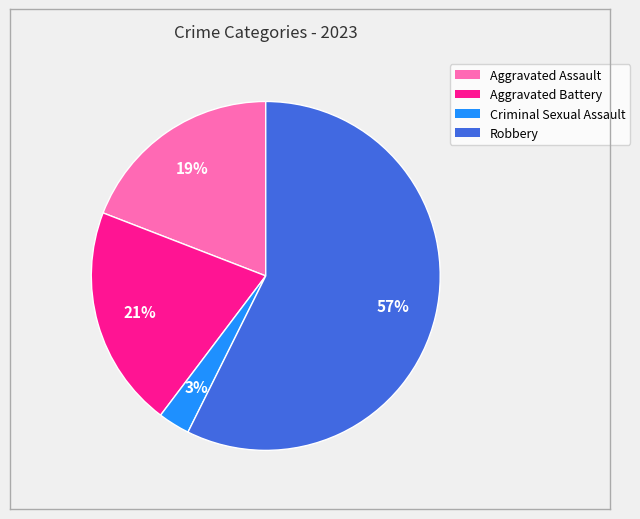

To the nearest percent, what is the average slice percentage?

25%